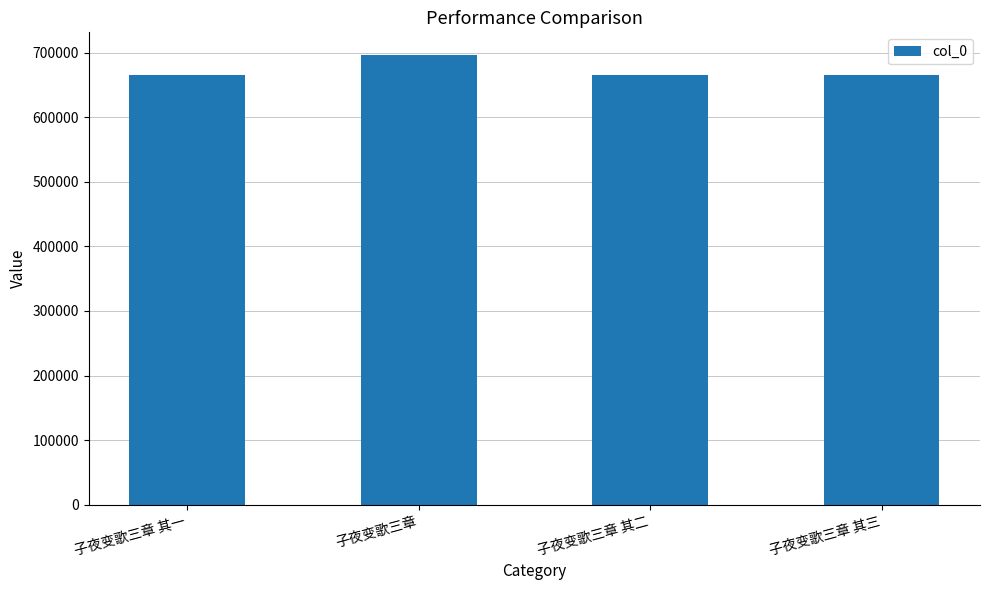

At which label is the value closest to 681347?

子夜变歌三章 其三